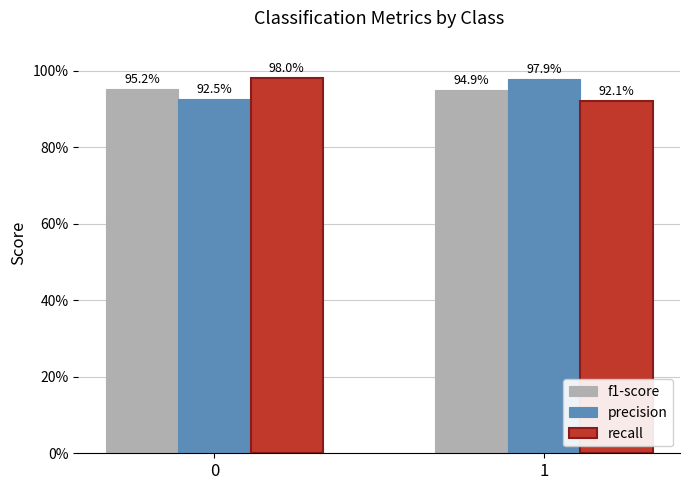

Does the chart contain stacked bars?

No